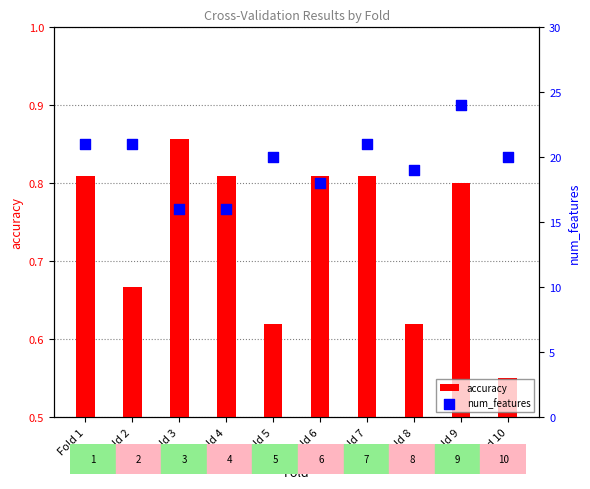

At which category is the sum across all series the highest?

Fold 9